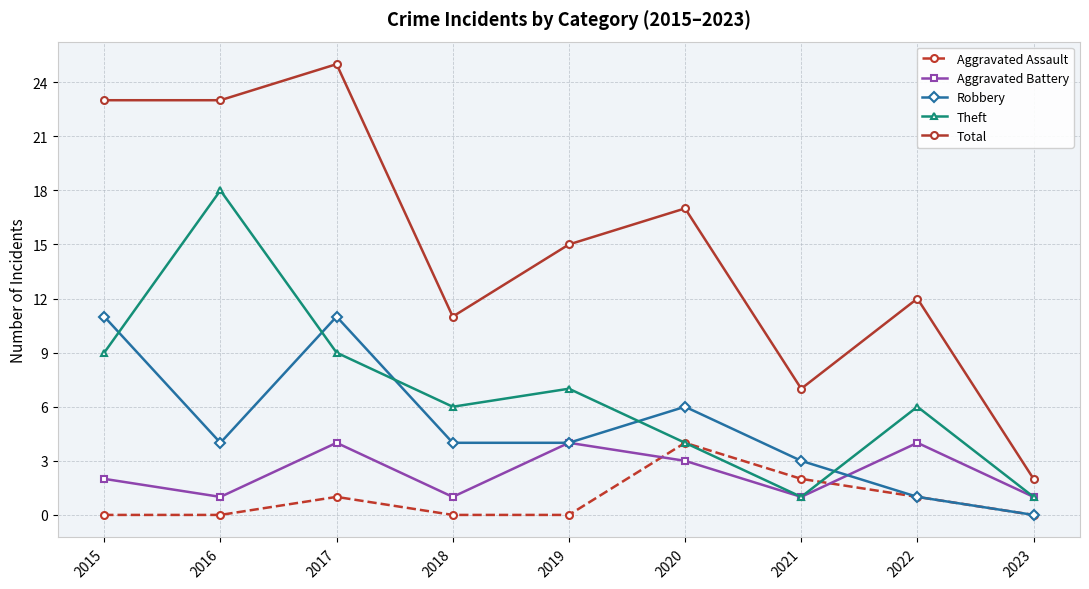

How many series are shown in this chart?

5